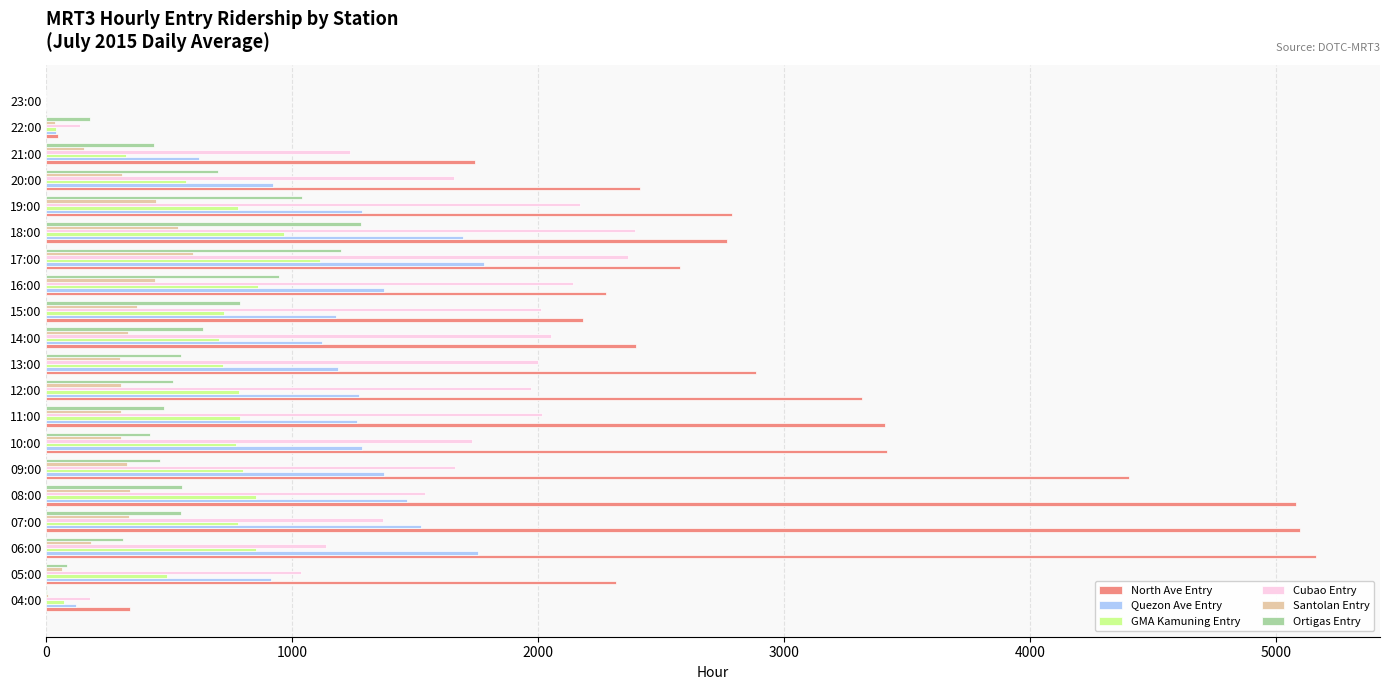

How many data points does each series have?

20